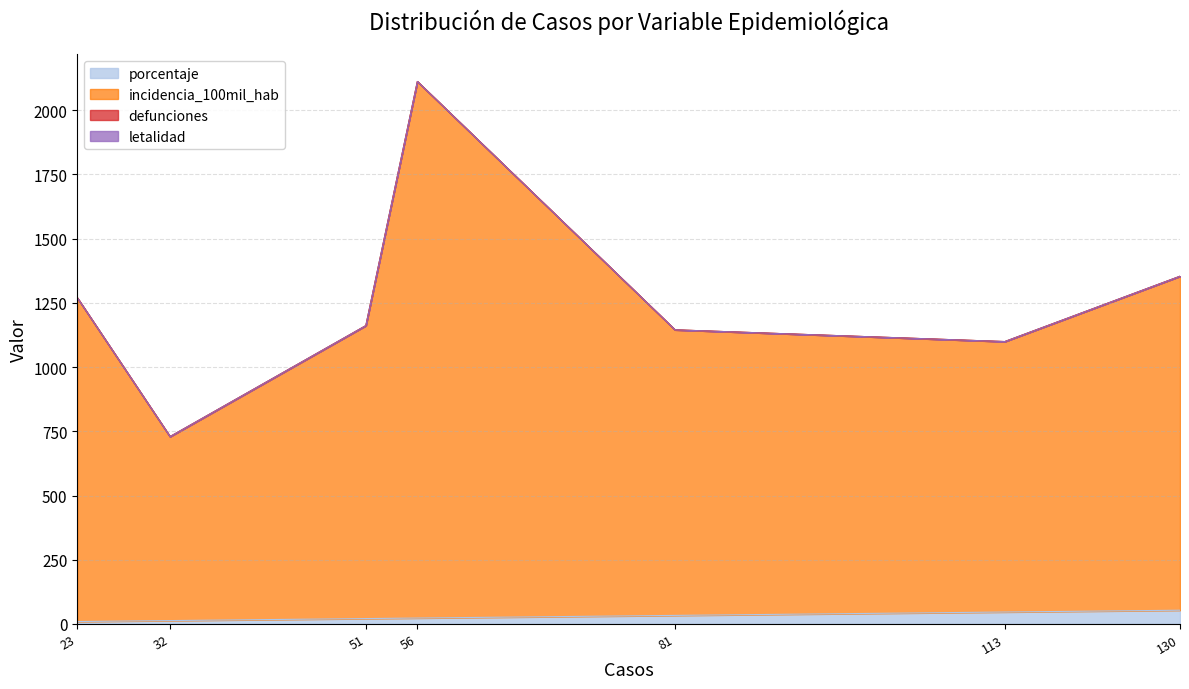

Does the chart display data point markers on the line(s)?

No